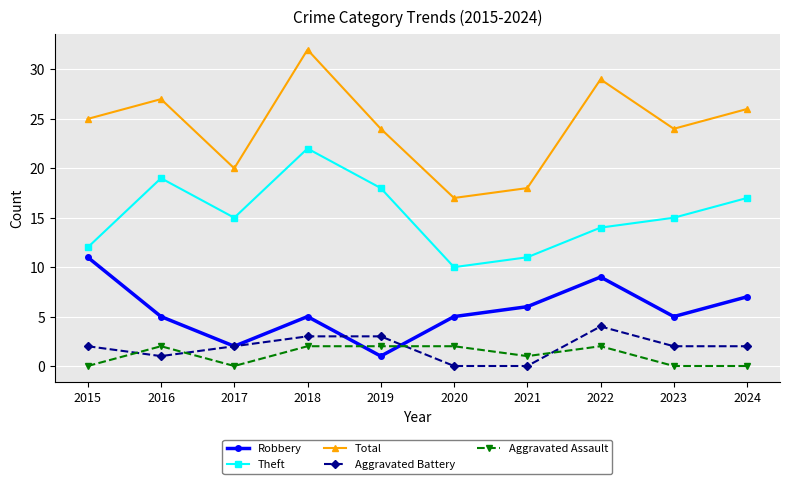

How many times do Aggravated Assault and Robbery cross each other?

2